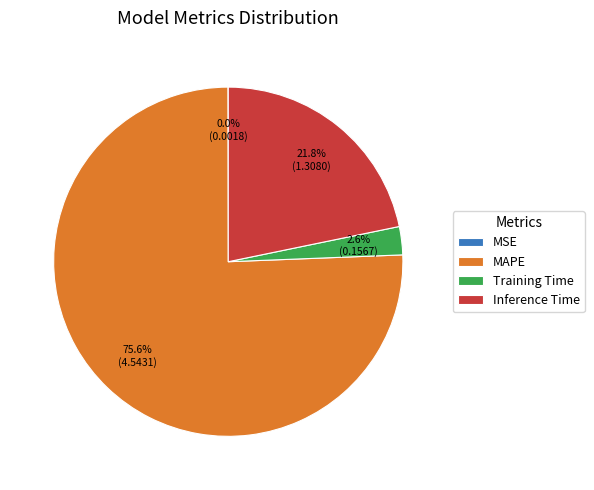

Is Inference Time the majority of the pie?

No